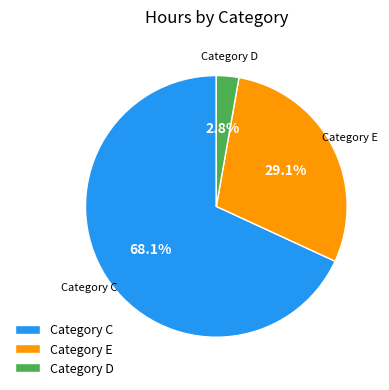

Which has a higher value, Category C or Category D?

Category C